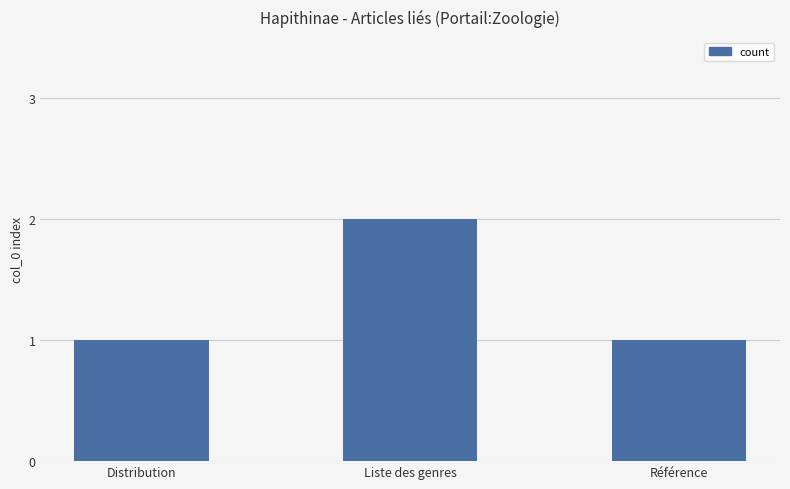

Reading left to right, list all the values displayed in this chart.

1	2	1